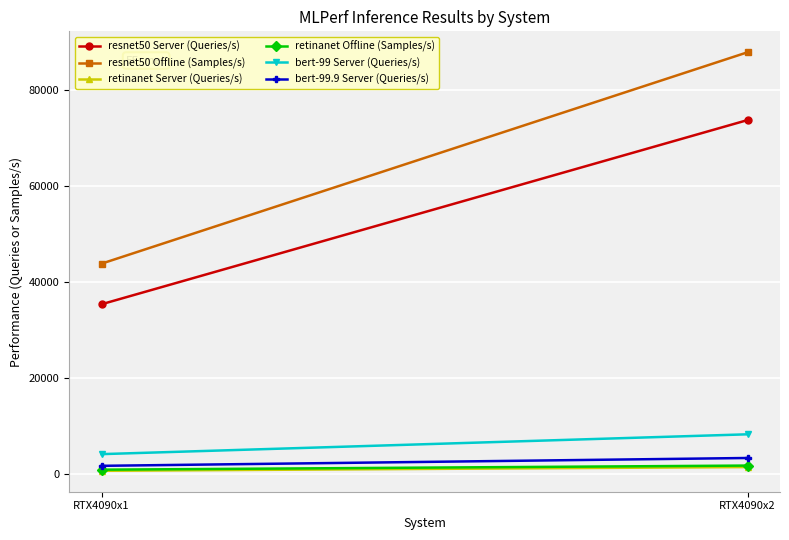

What is the difference between the maximum and minimum values in the retinanet Offline (Samples/s) series?

856.5